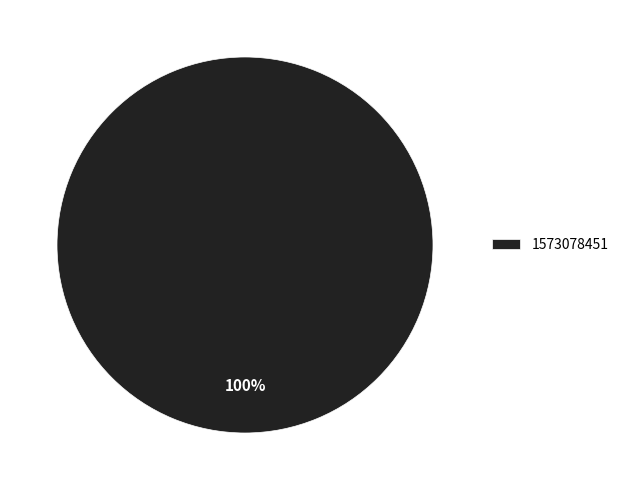

Does any single category account for the majority?

Yes